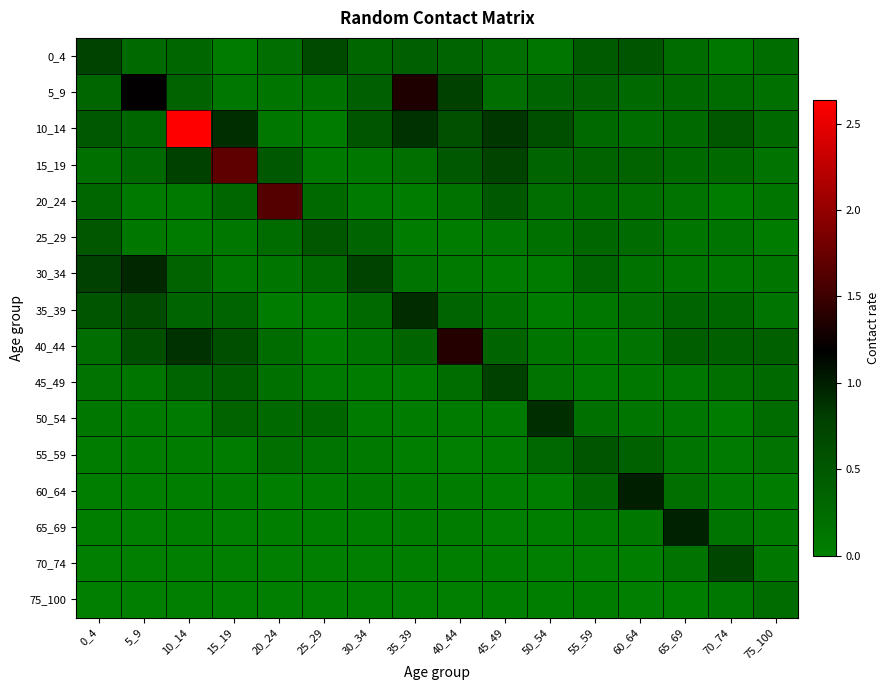

How many series are shown in this chart?

16